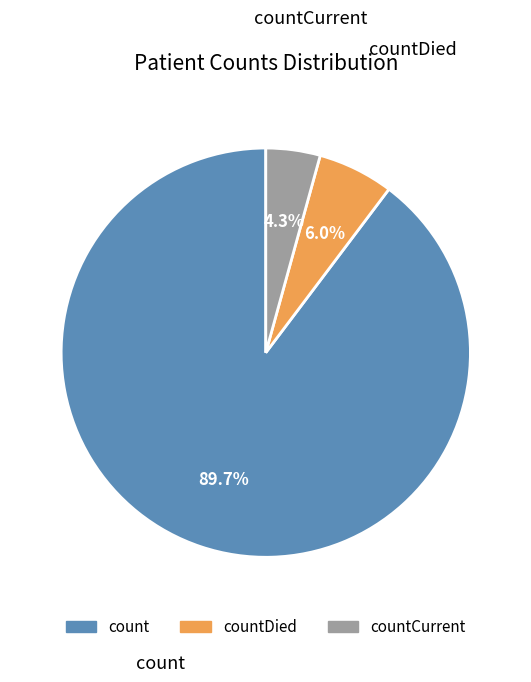

How many segments does this pie chart have?

3